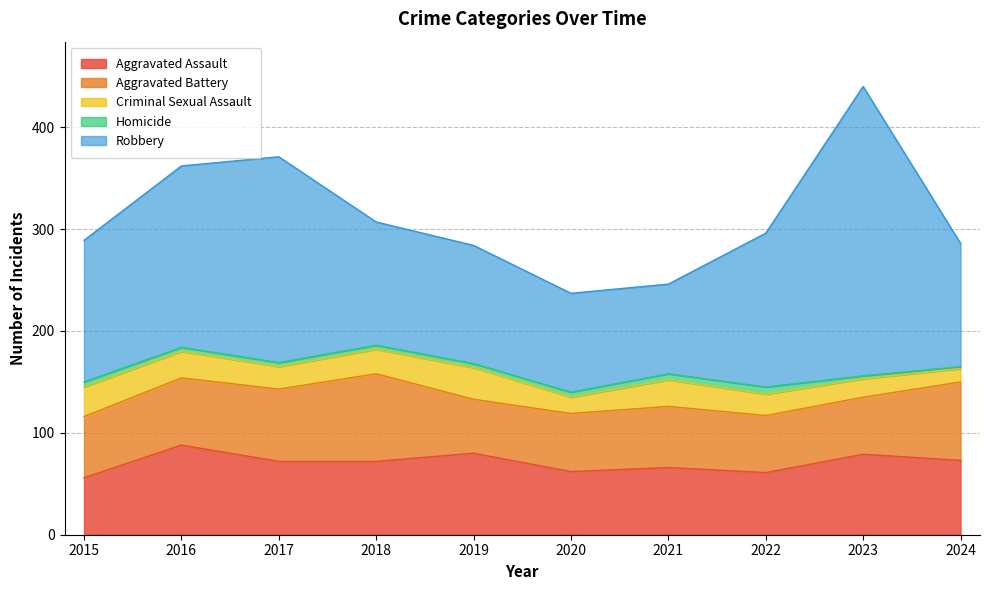

Which series has the largest range (max minus min)?

Robbery